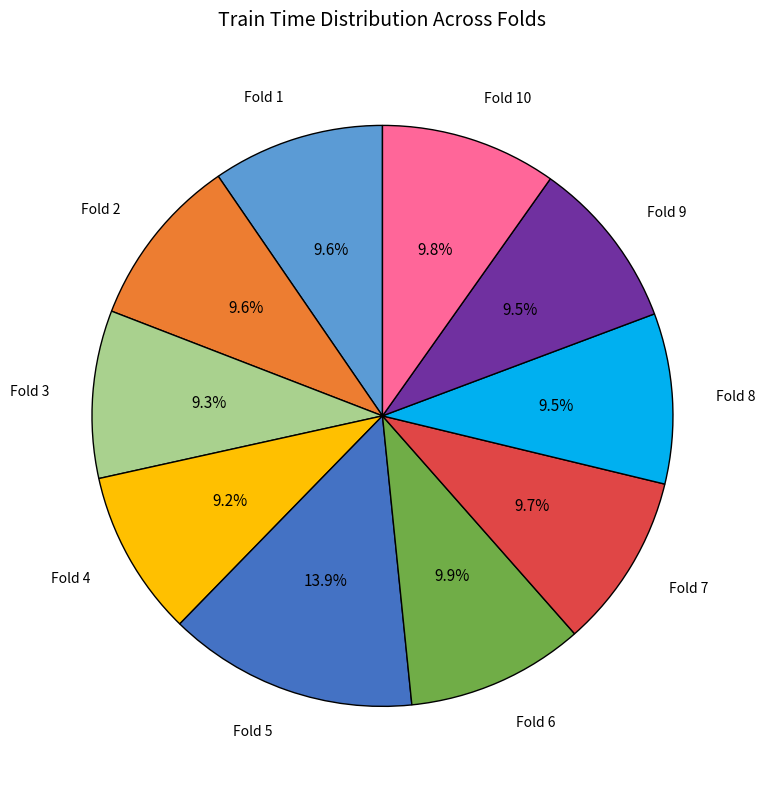

Is there any slice that represents more than half of the pie?

No